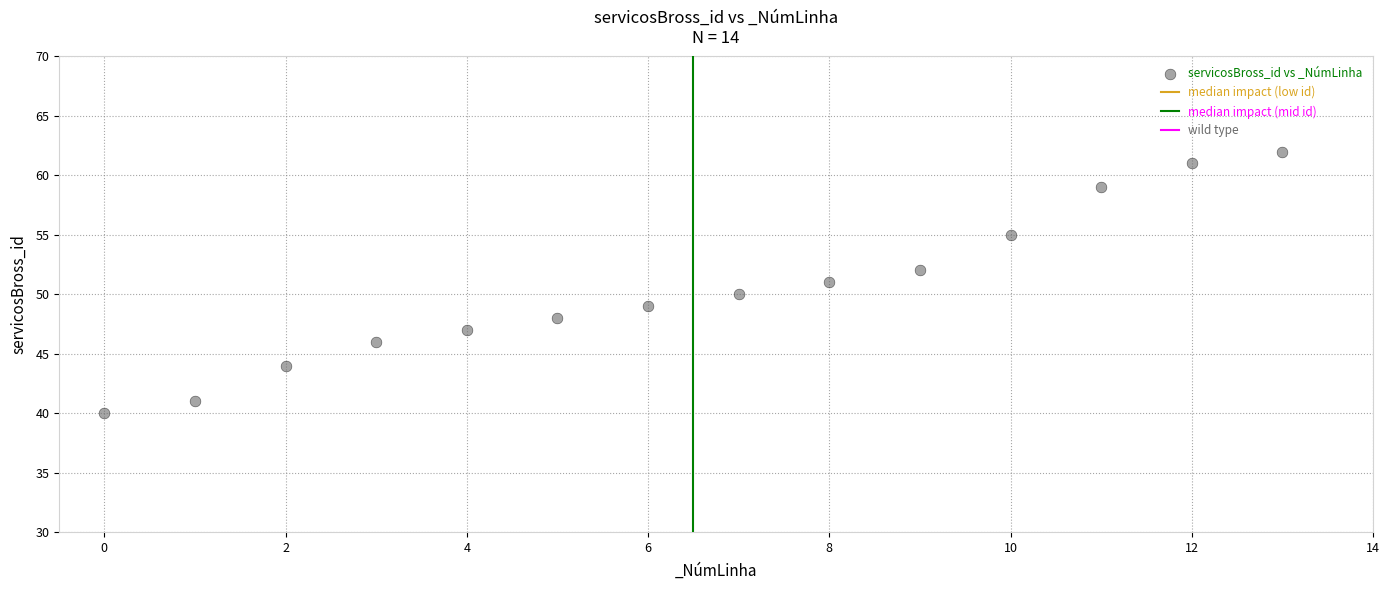

What is the range of Y values (max minus min)?

22